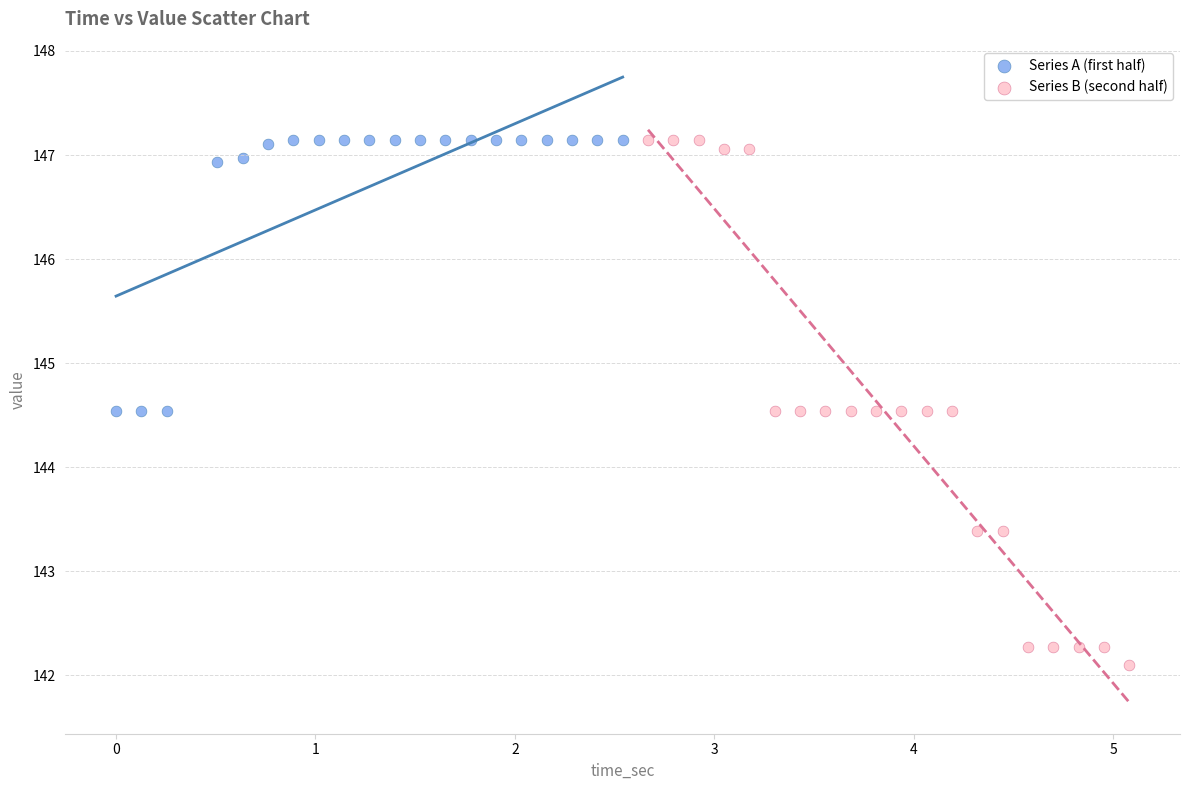

Which series has the widest spread of Y values?

Series B (second half)